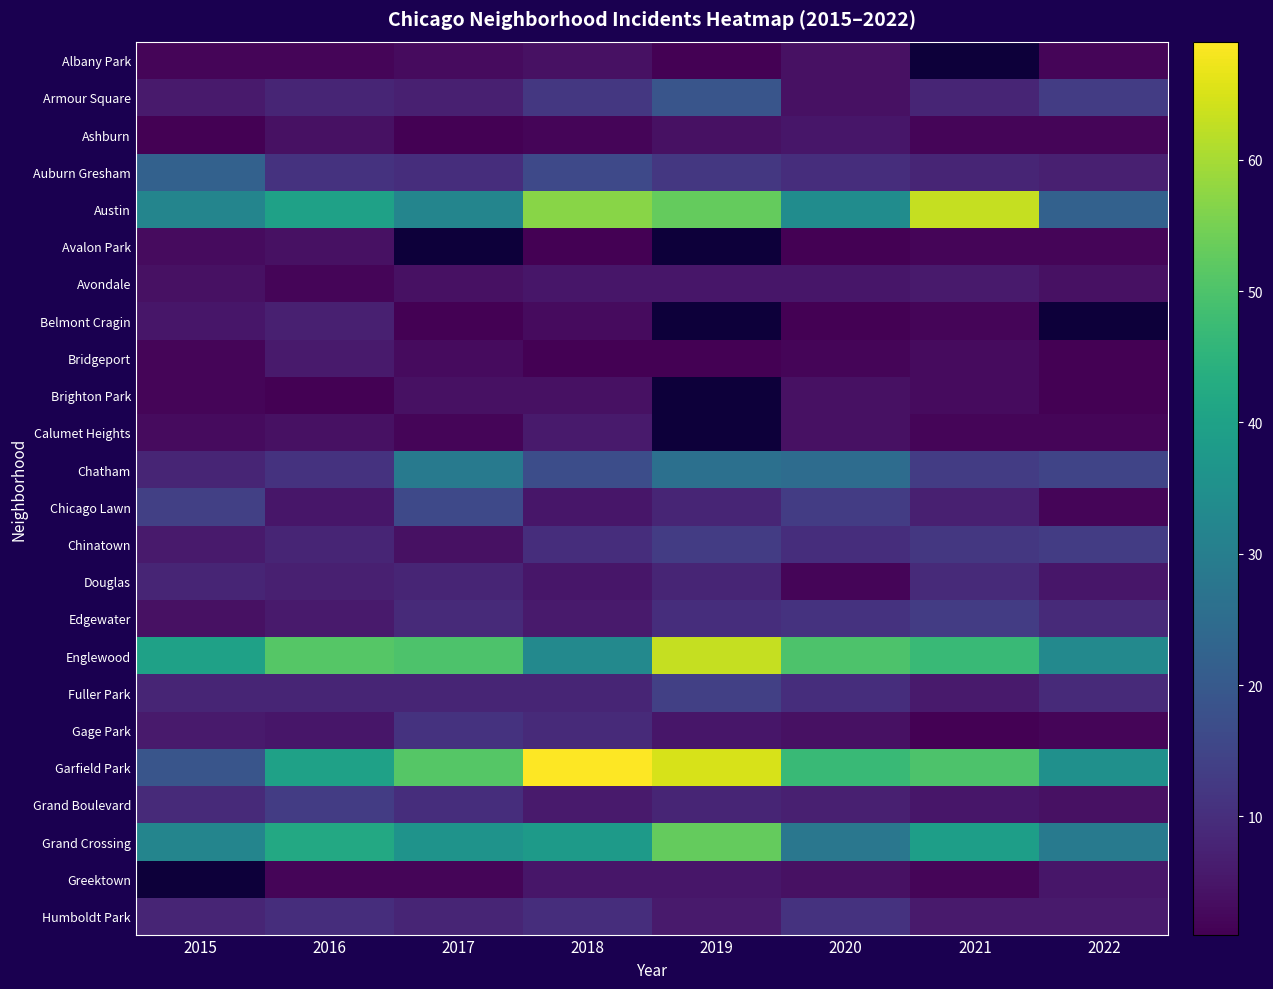

At how many categories does at least one series exceed 24?

8